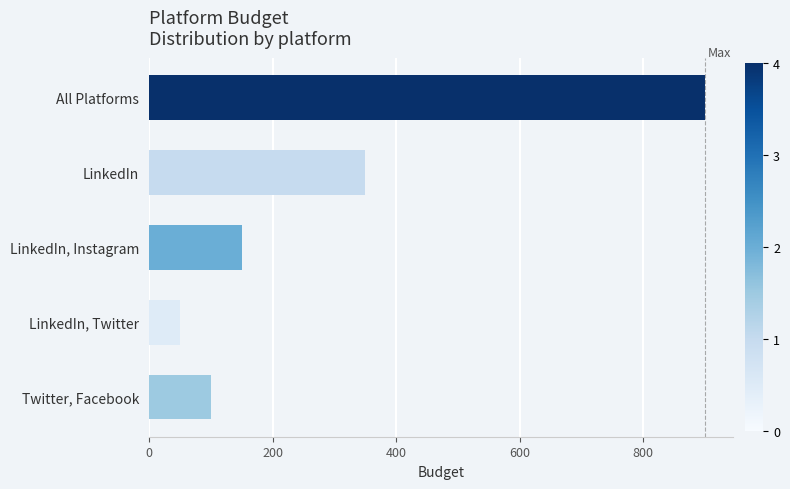

Is it true that the value at Twitter, Facebook is 31?

False